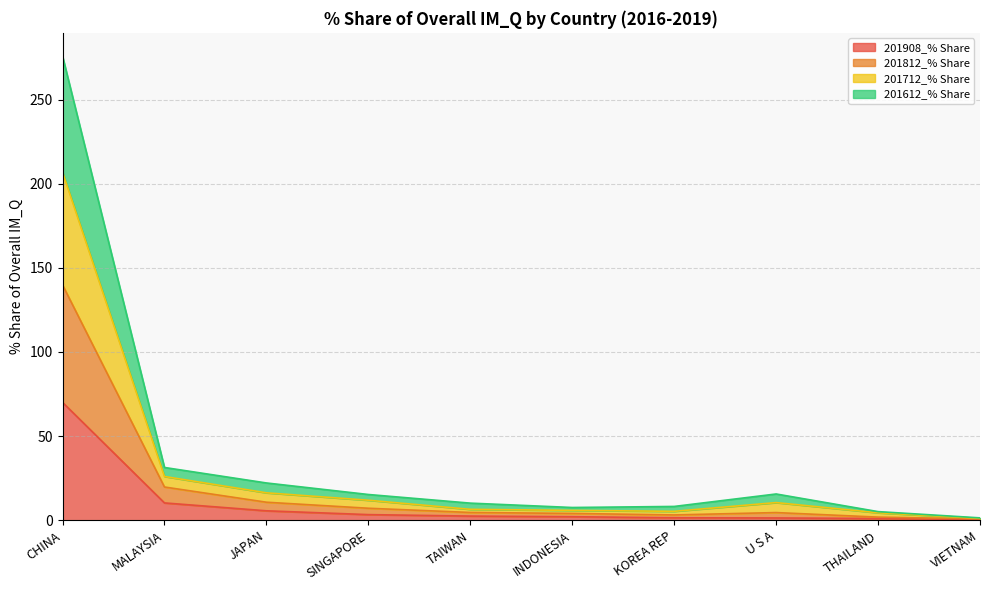

Count the number of data series in this chart.

4